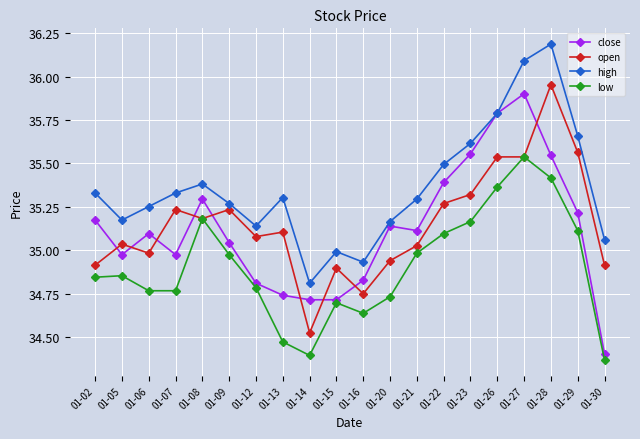

True or false: high and low intersect in this chart.

False